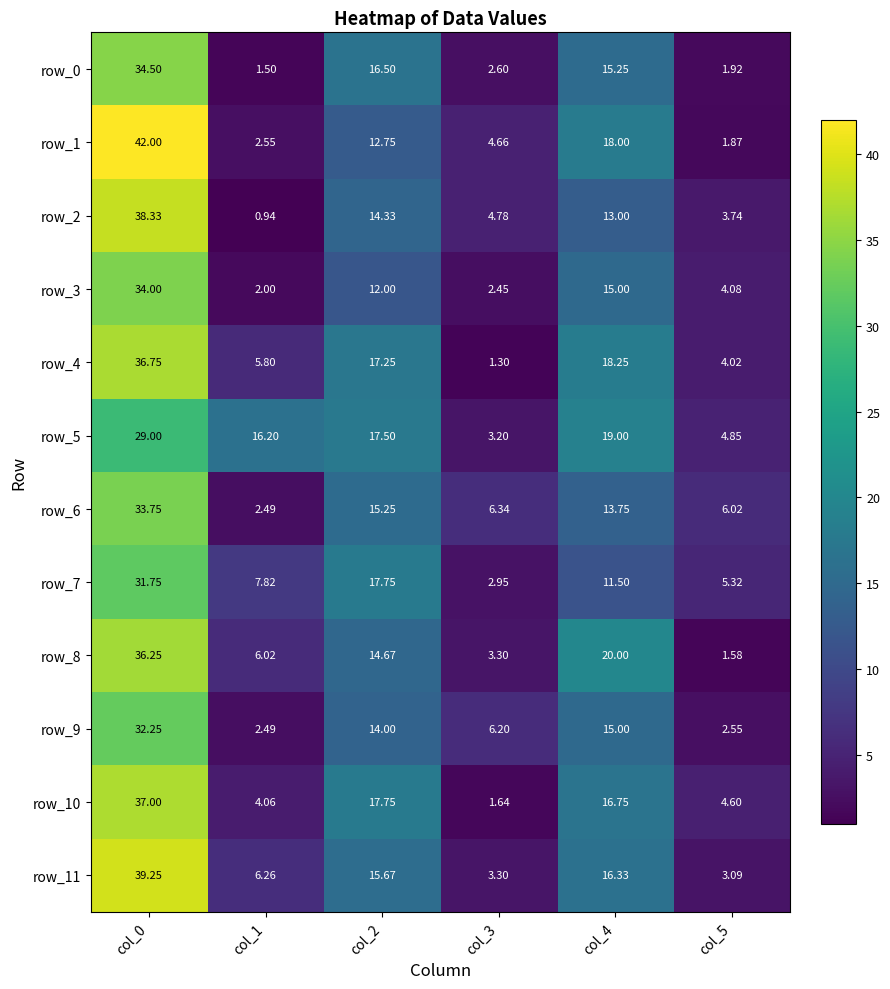

Is the value of row_0 at col_2 greater than the value of row_2 at col_1?

Yes